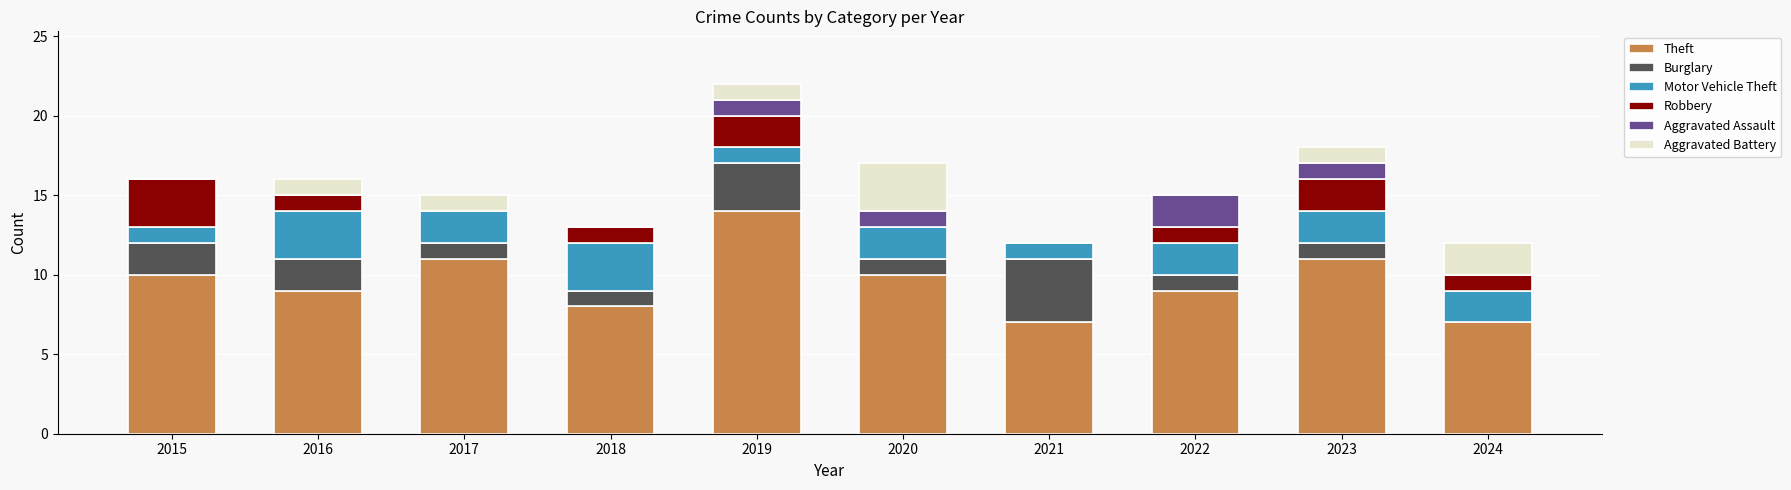

What is the maximum value for Theft?

14